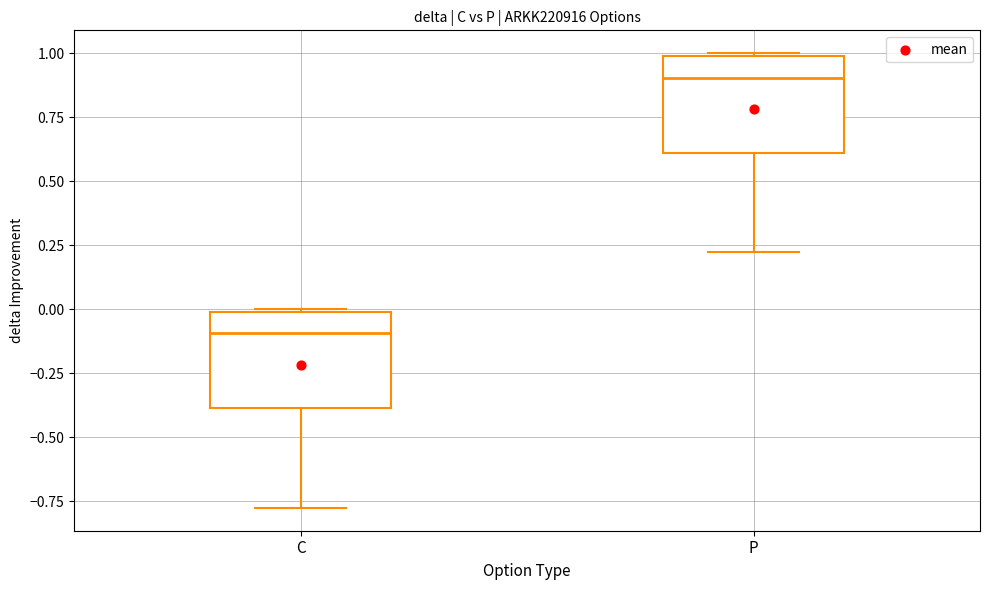

Where is the upper edge of the box for P on the y-axis? The values are not printed on the chart, so give them approximately, as read against the axis.

1.0